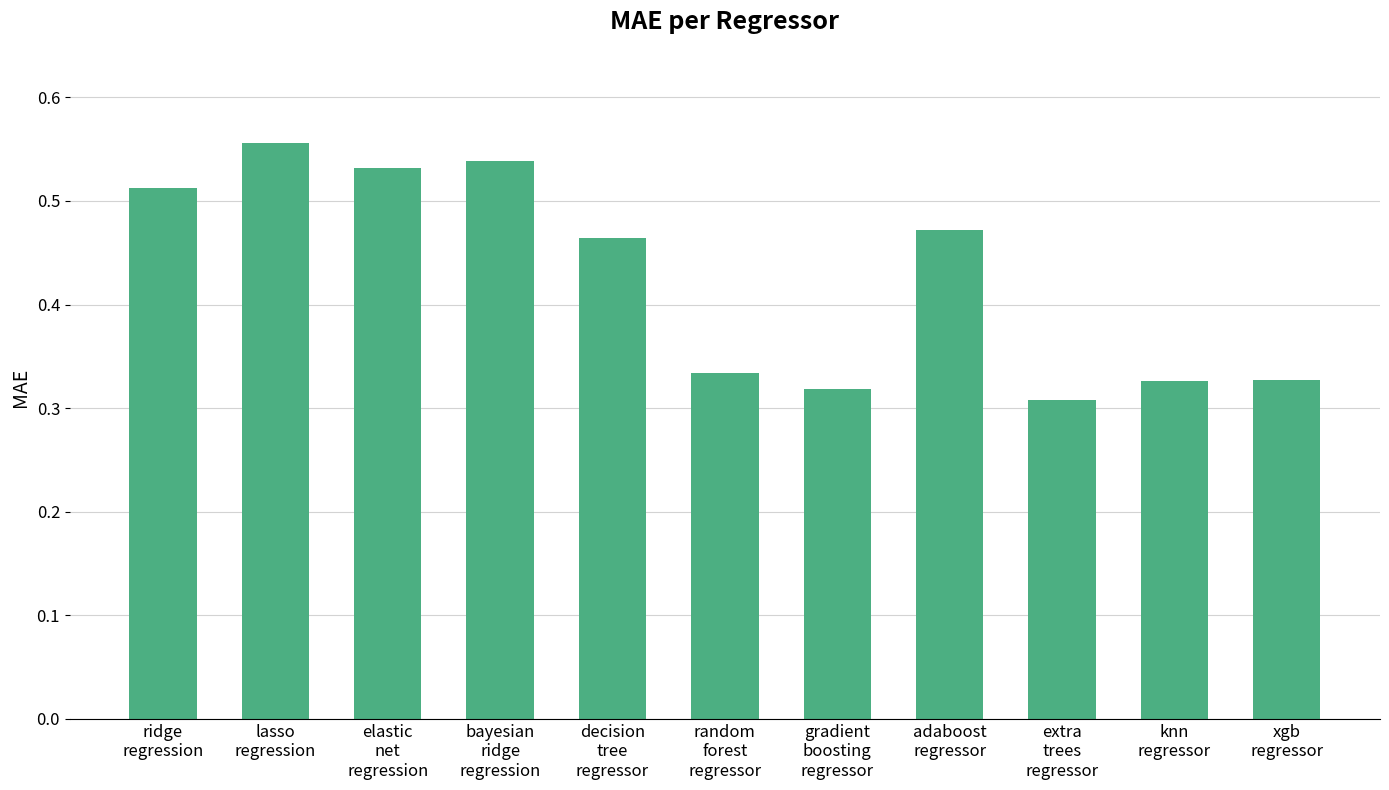

What is the sum of all values?

4.7